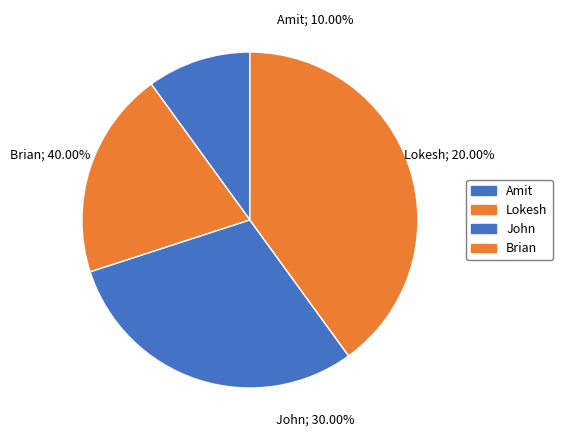

How many slices are in this pie chart?

4